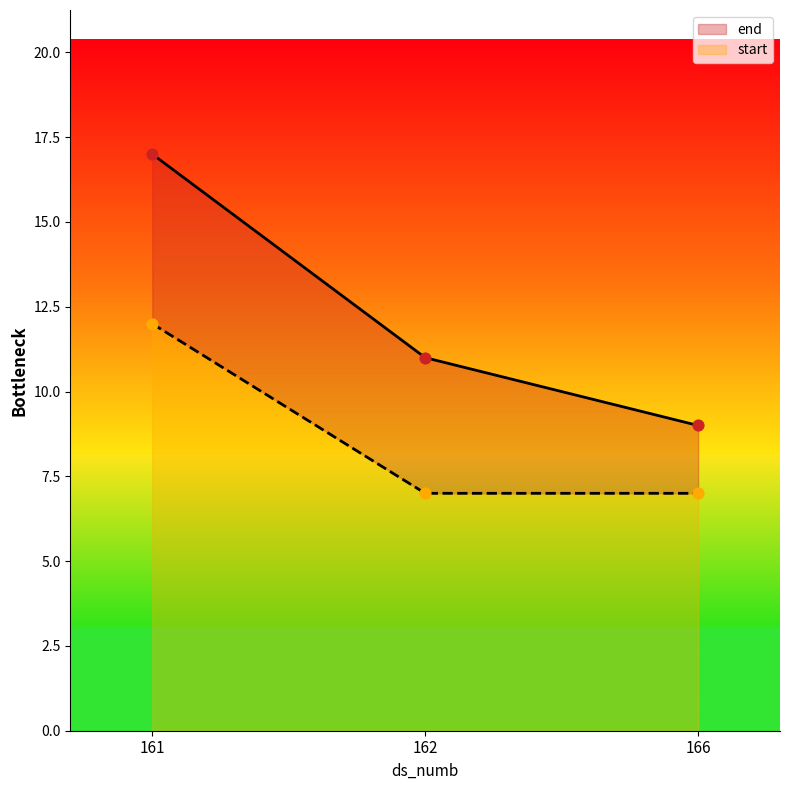

What are all the series names shown in the legend?

end, start